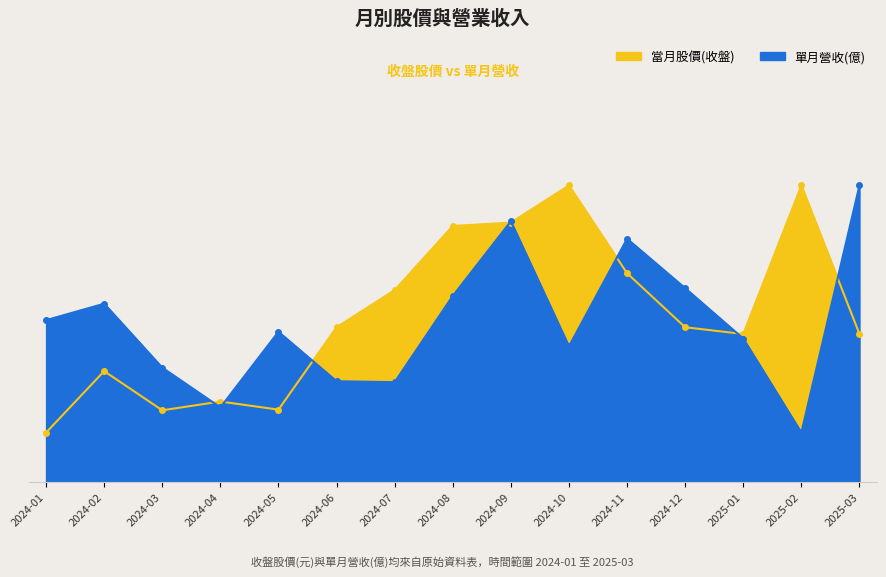

What is the average value of the 單月營收(億) series?

6.4